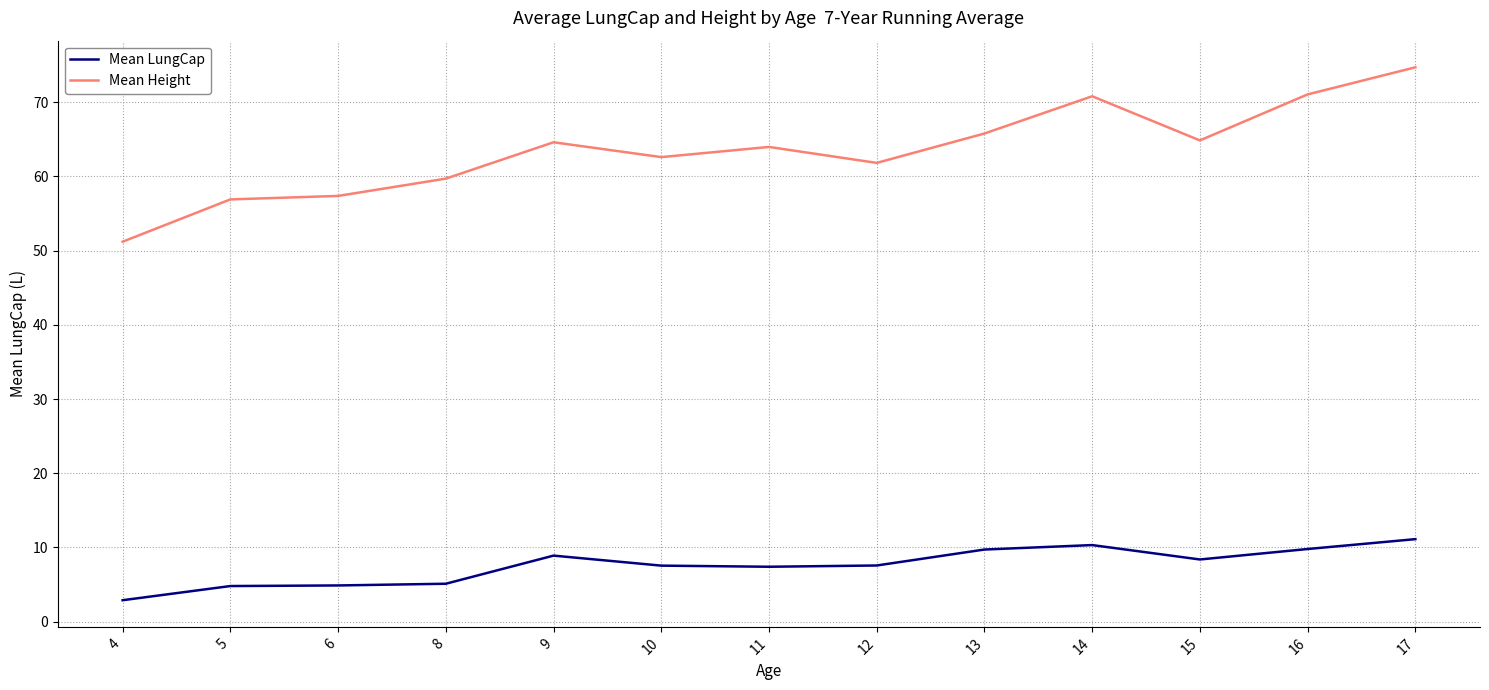

At 16, list the series in order from smallest to largest.

Mean LungCap, Mean Height